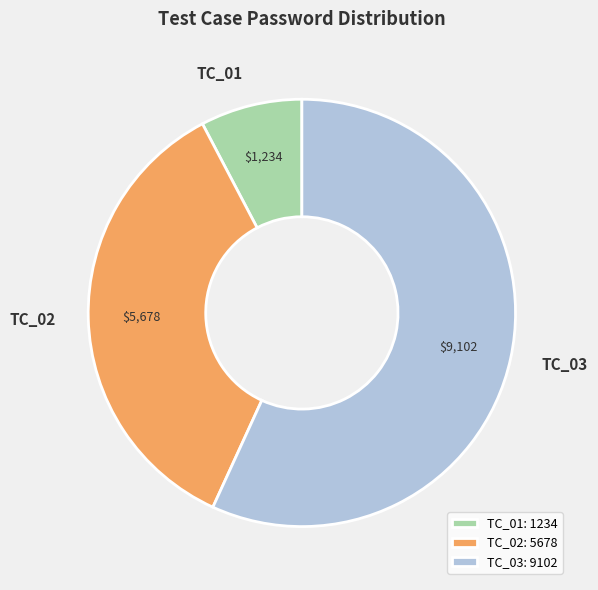

Combined, do TC_02 and TC_03 account for over 50%?

Yes